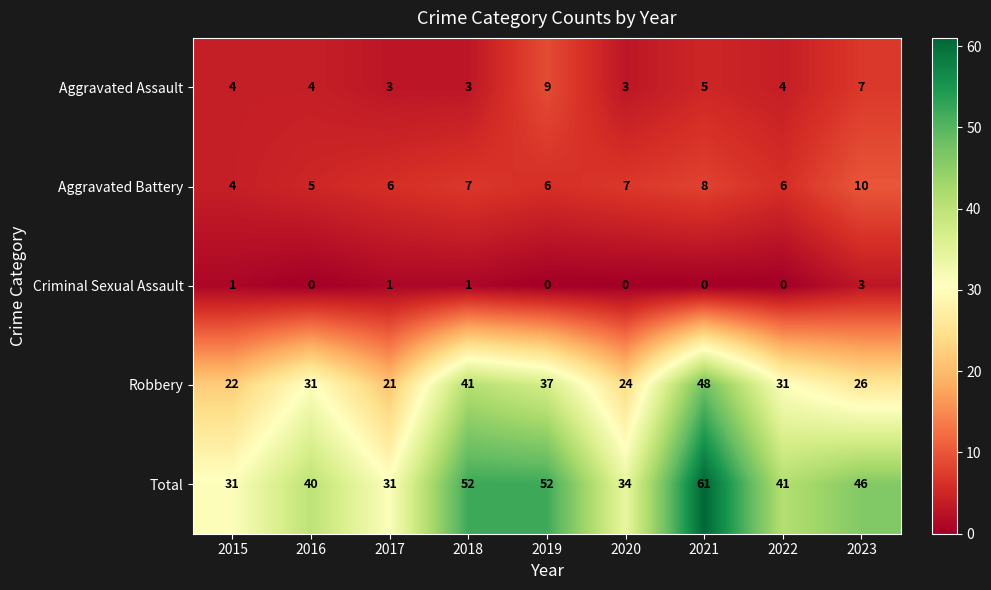

True or false: Aggravated Battery has a value of 6 at 2022.

True